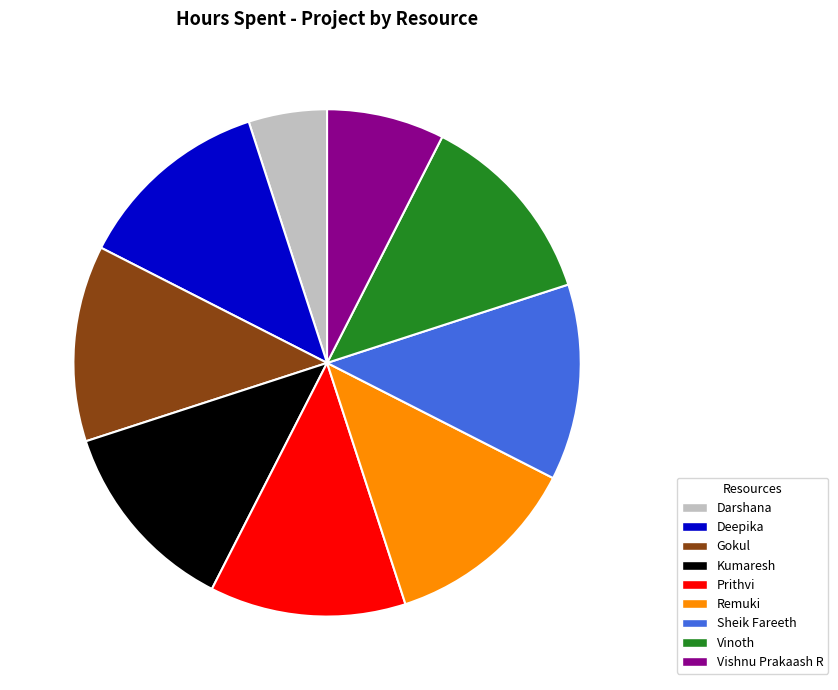

What is the total percentage of Kumaresh and Remuki?

25.0%